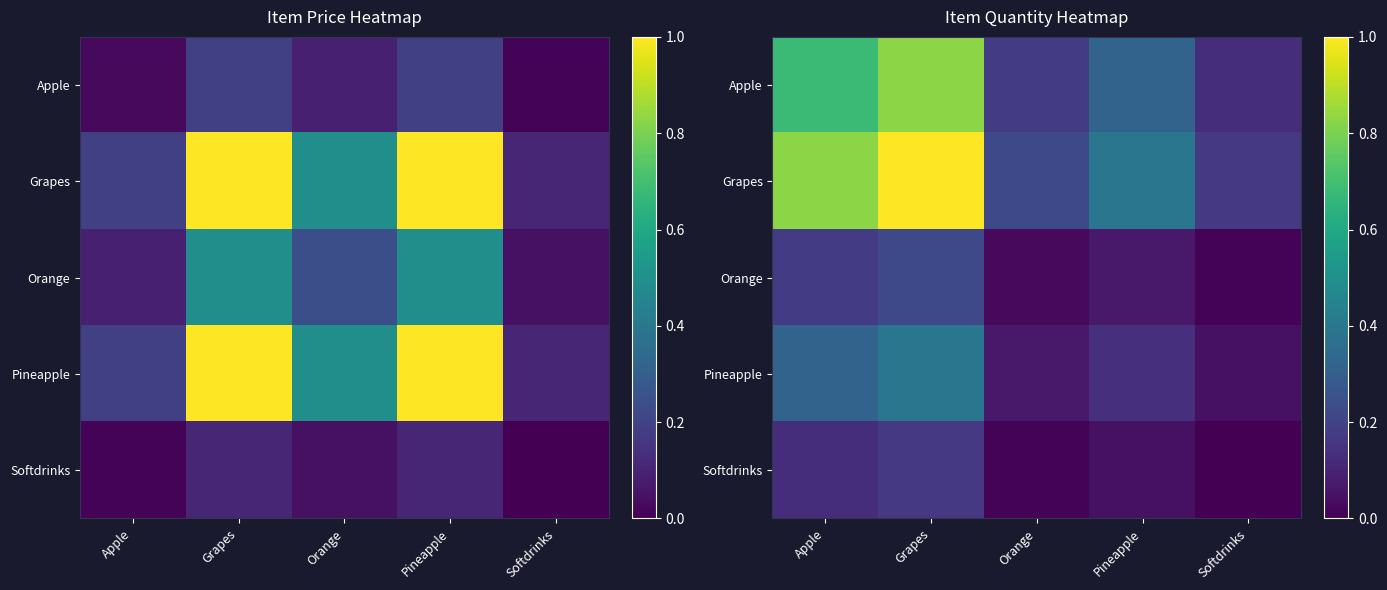

Which series has the widest spread of values?

Grapes